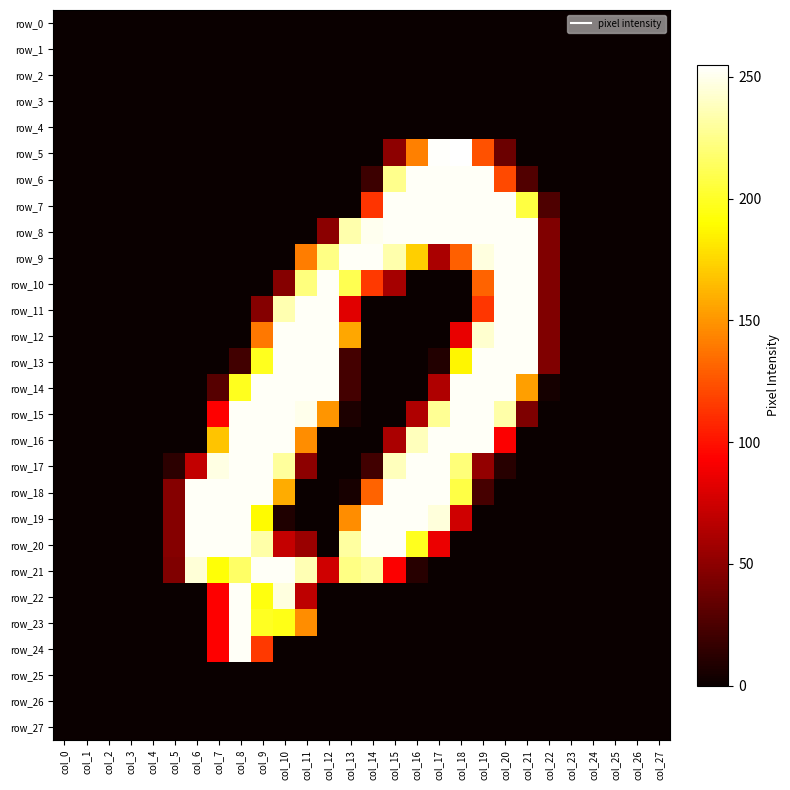

At which category does the chart reach its minimum across all series?

col_0